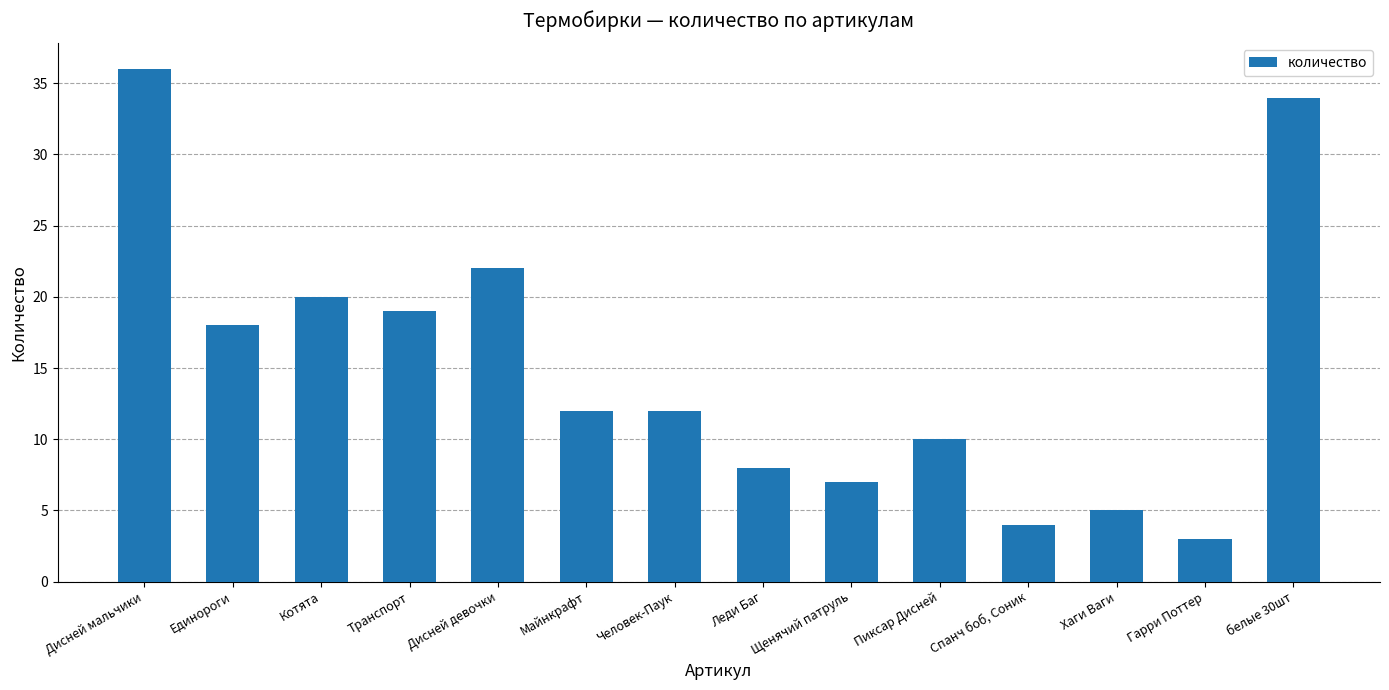

The value at Котята is 28. True or false?

False